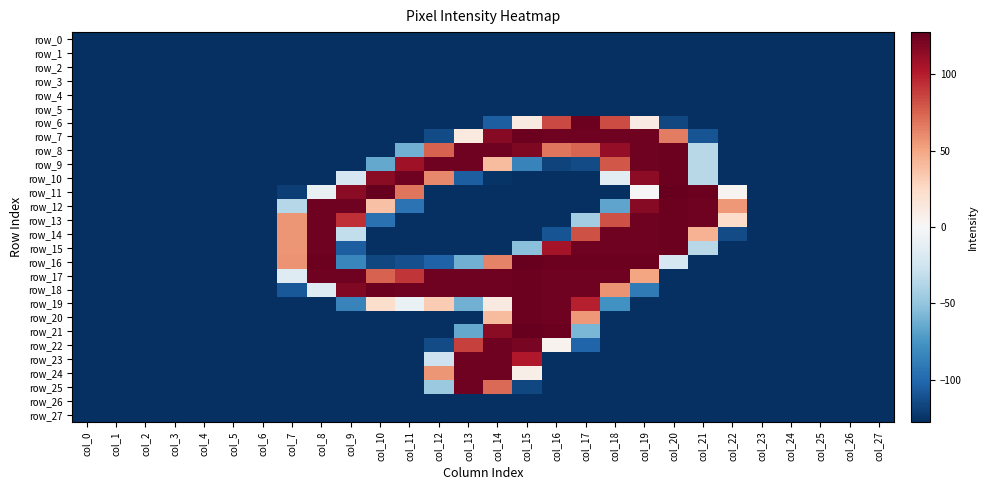

Which series changed the most between col_0 and col_13?

row_8